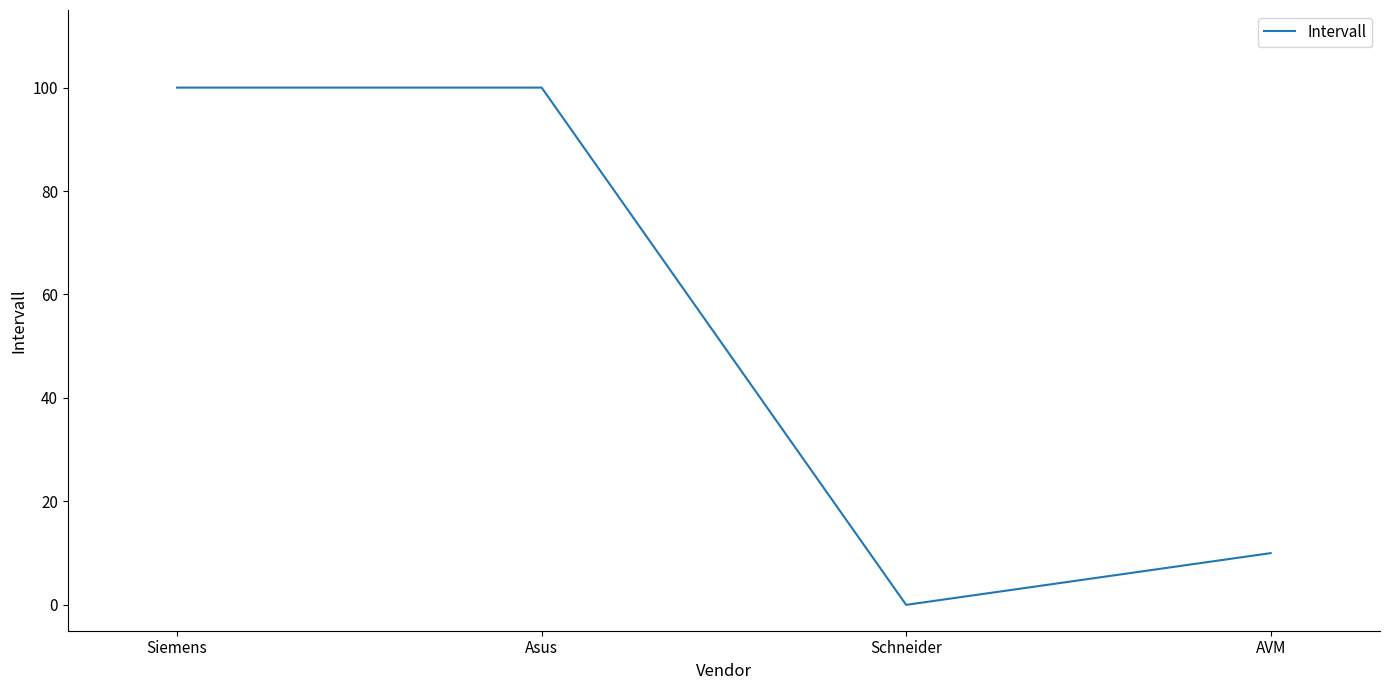

The value at Siemens is 22. True or false?

False